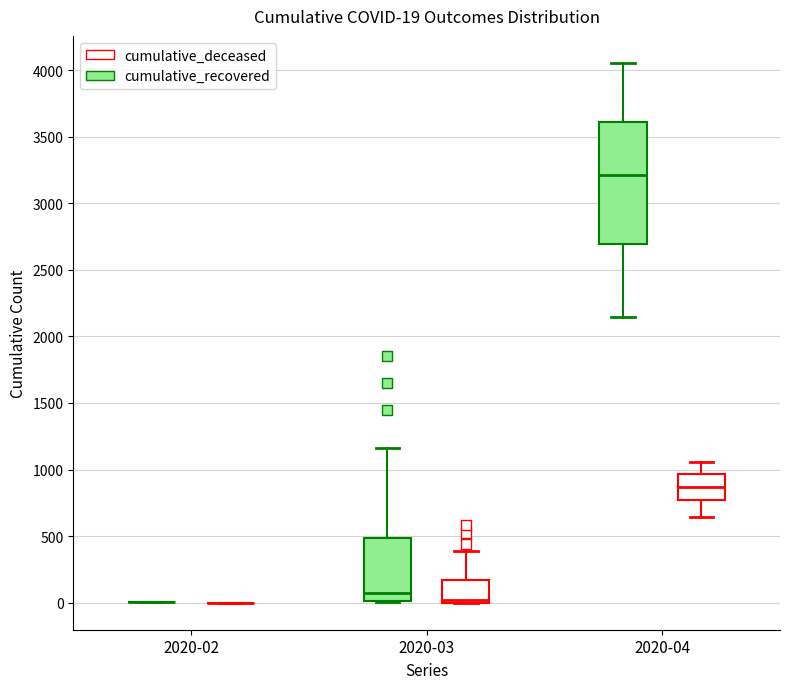

Which box is the tallest, from its lower edge to its upper edge?

2020-04 (cumulative_recovered)